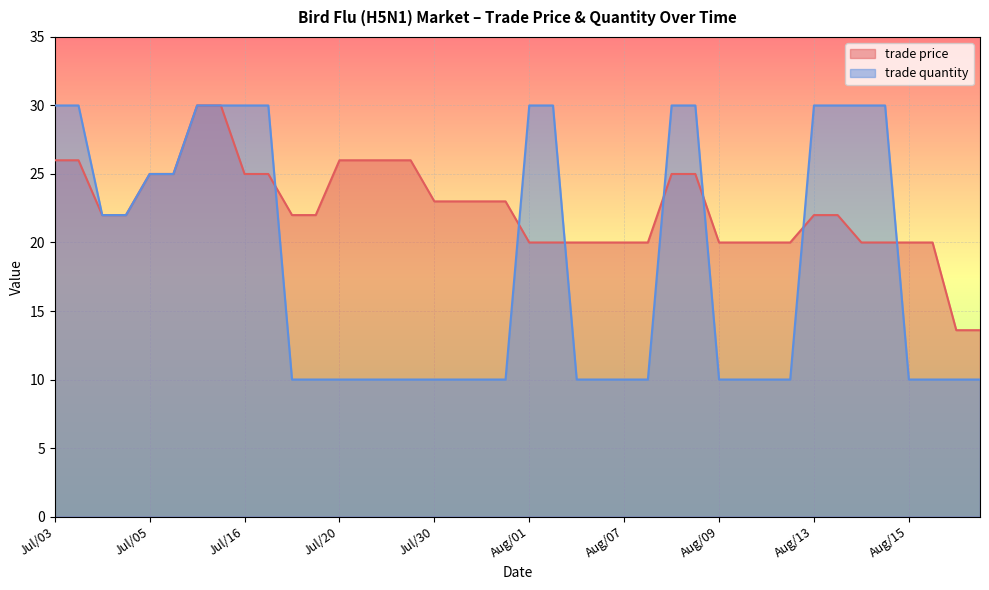

What is the total value across all series at Aug/10?

30.0